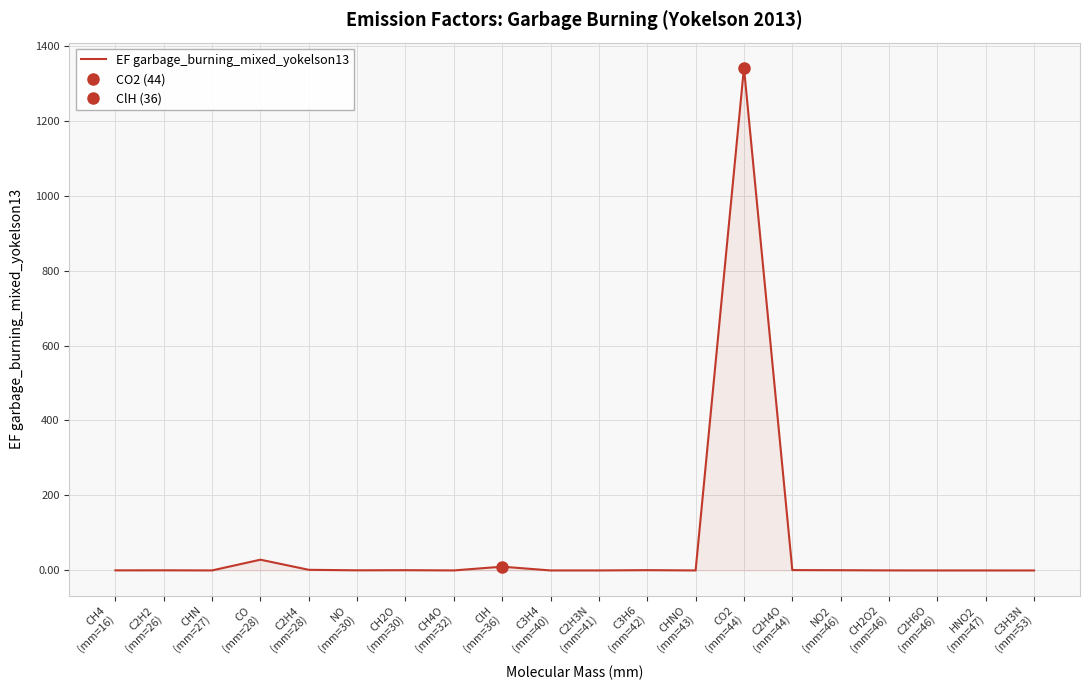

What is the difference between the maximum and second lowest values?

1340.8